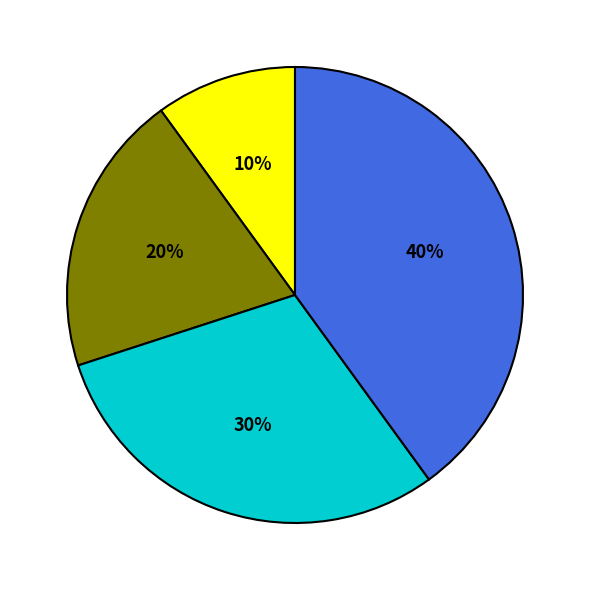

To the nearest percent, what is the difference between the largest and smallest slice percentages?

30%